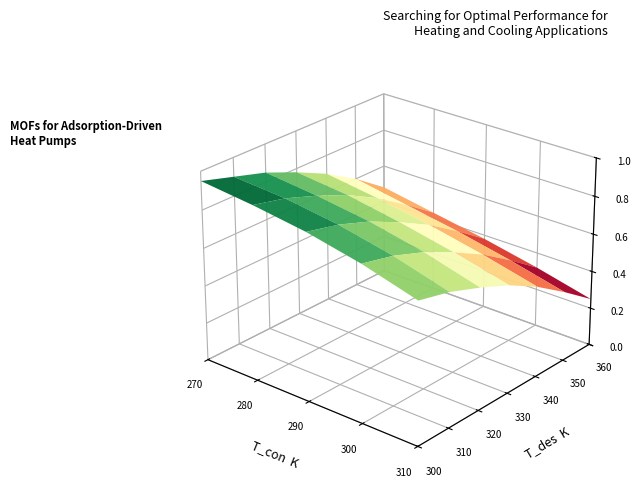

Is it true that 290 equals 0.8 at 1?

True